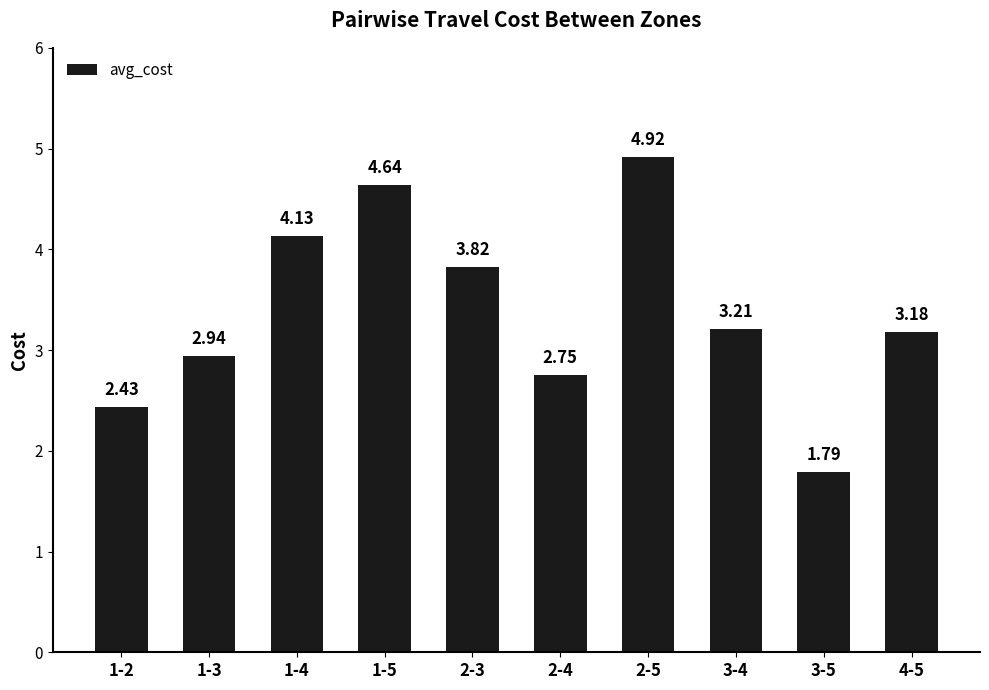

The chart shows a value of 3.2 at 4-5. True or false?

True